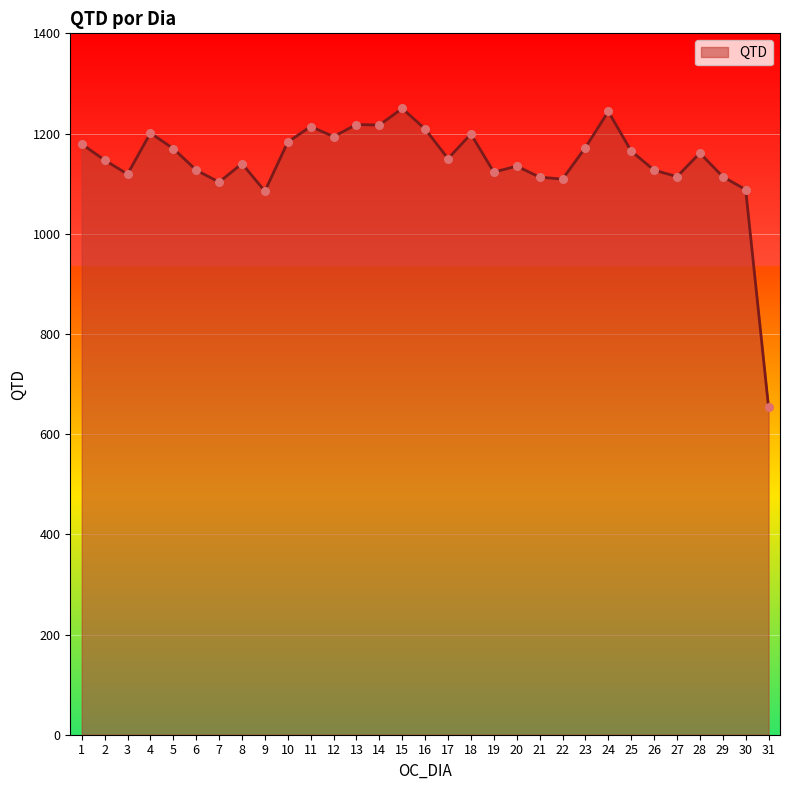

What is the ratio of the value at 4 to the value at 25?

1.0